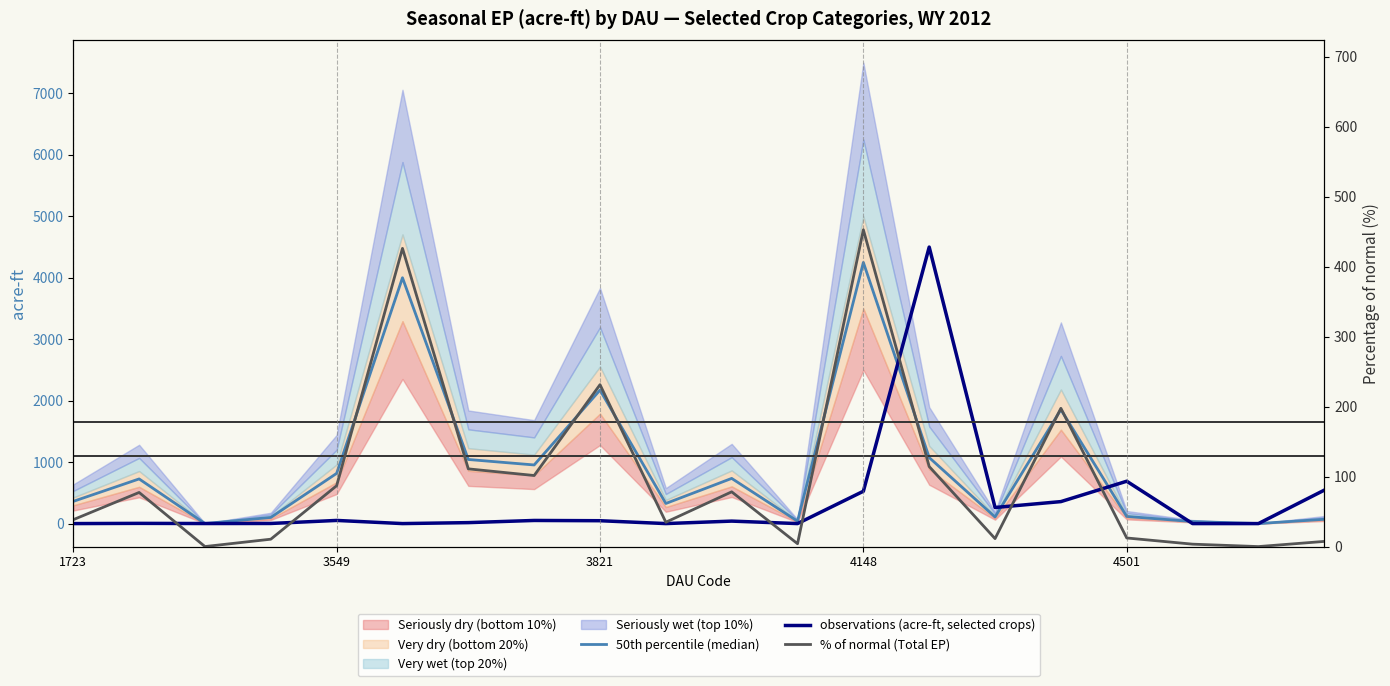

What is the label of the 11th point from the left?

10